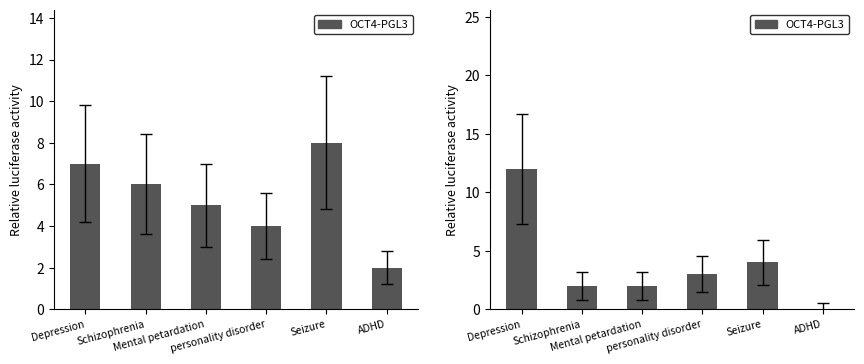

Is it true that the value at Seizure is 4?

True